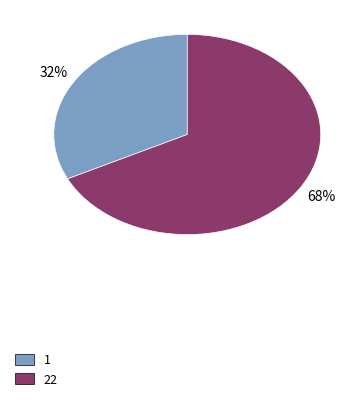

What is the ratio of the value at 1 to the value at 22?

0.5